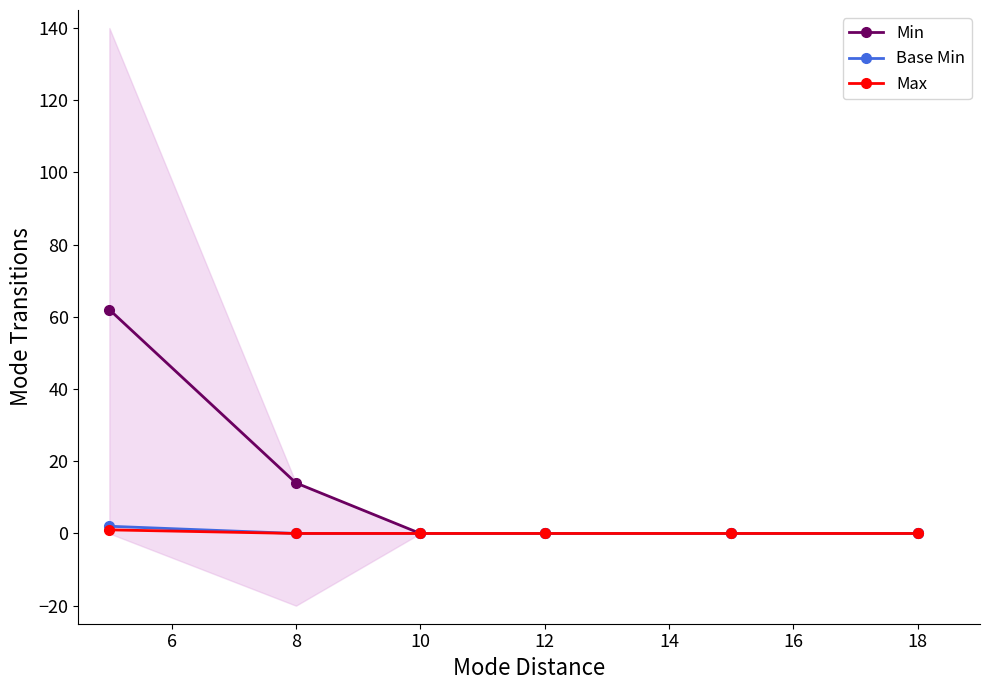

True or false: Base Min has more than 0 points higher than both neighbors.

False